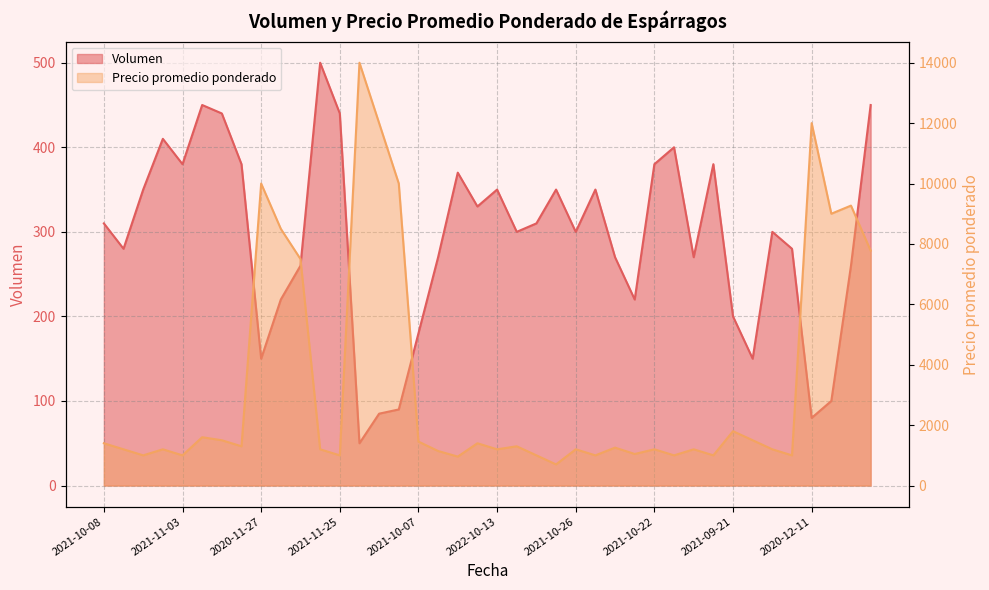

At which label does Volumen first exceed 300?

2021-10-08